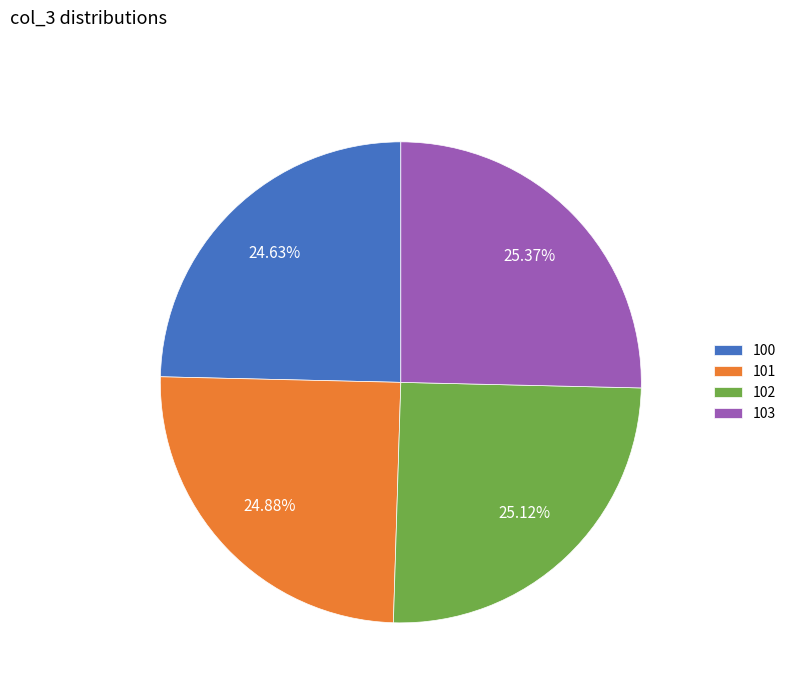

Does 101 account for over 50% of the chart?

No